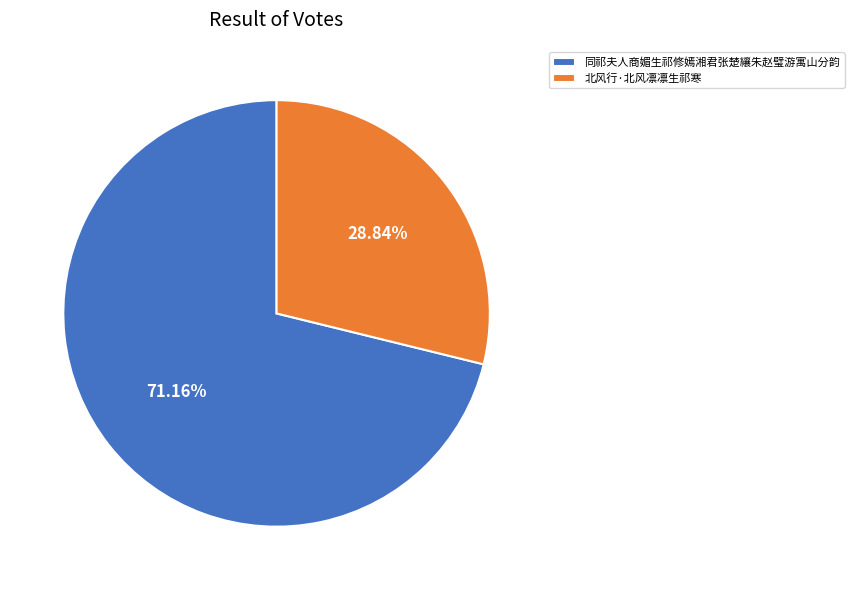

To the nearest percent, what portion does 北风行·北风凛凛生祁寒 represent?

29%